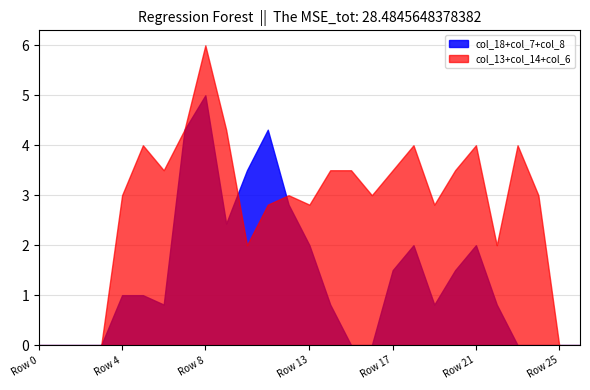

What are all the series names shown in the legend?

col_18+col_7+col_8, col_13+col_14+col_6